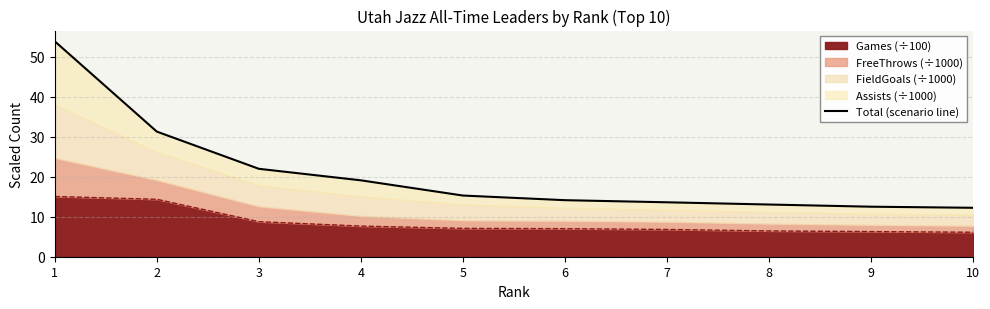

How many values are below 15?

5